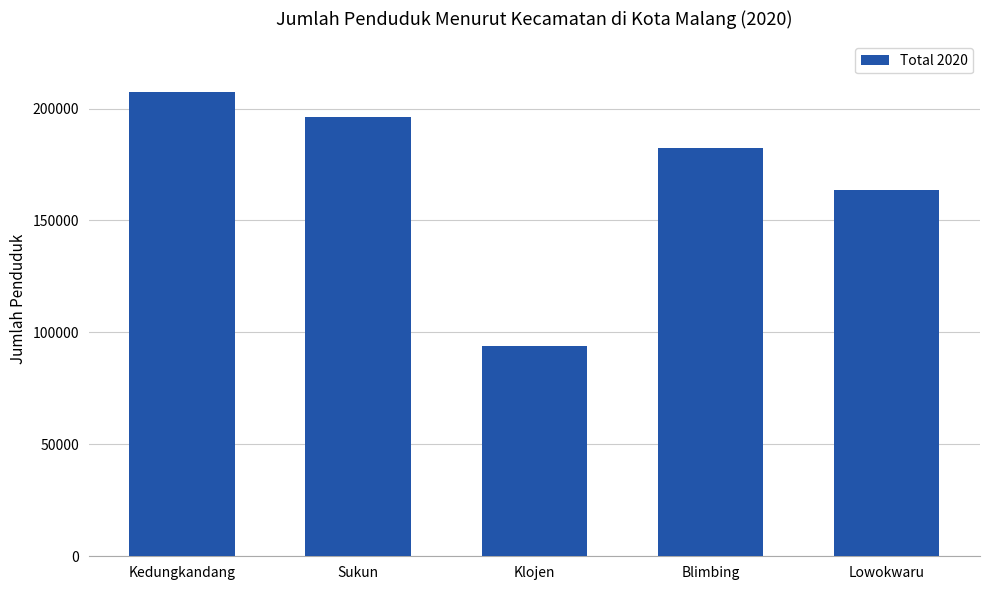

Does the chart contain stacked bars?

No